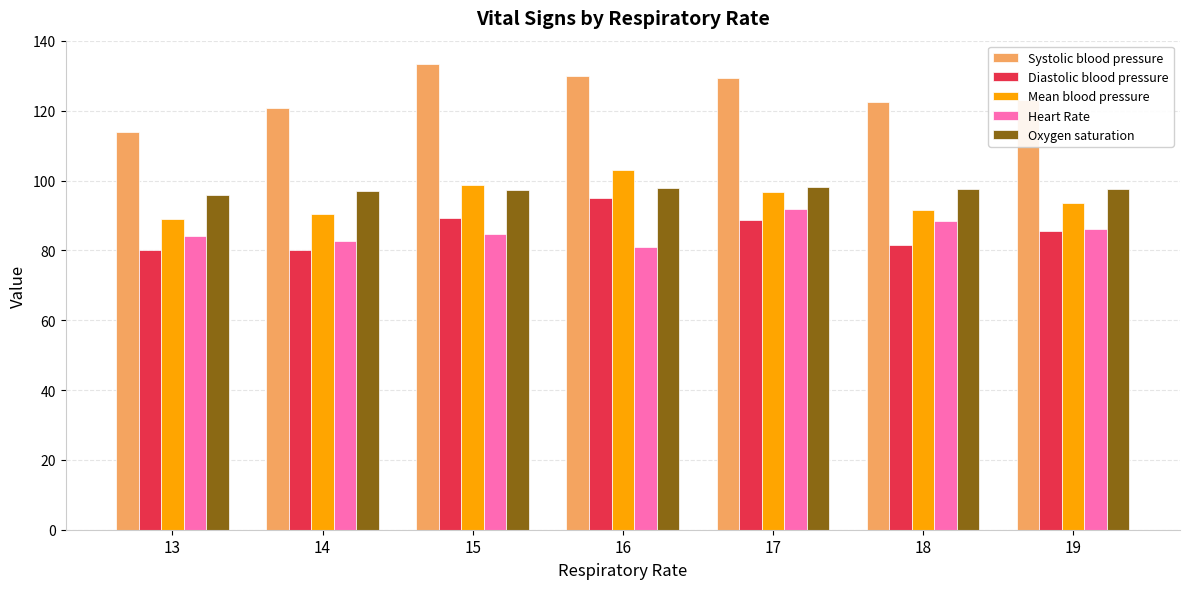

What is the difference between the highest and lowest values at 16?

49.0